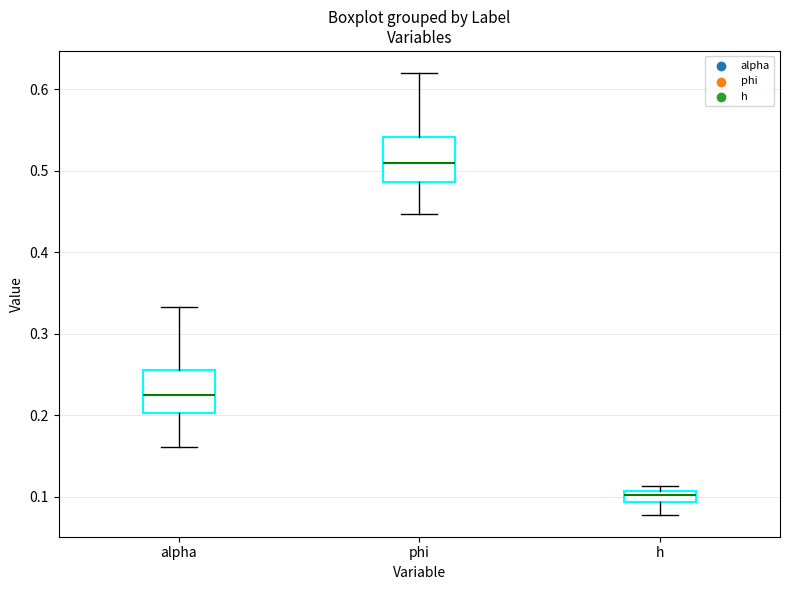

Where does the lower whisker of the box for phi end on the y-axis? The values are not printed on the chart, so give them approximately, as read against the axis.

0.45